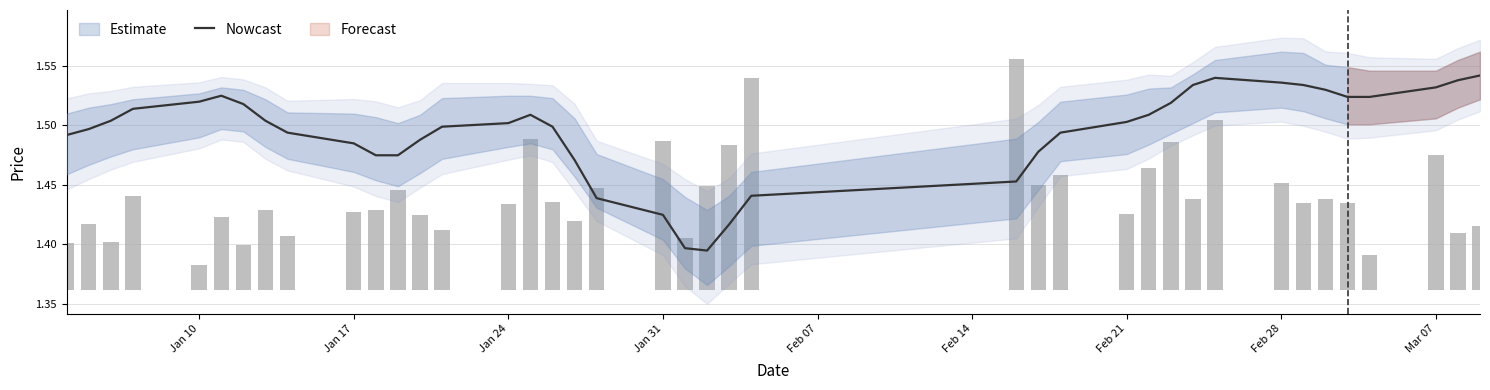

Read the Volume (scaled) value at Mar 07.

0.1